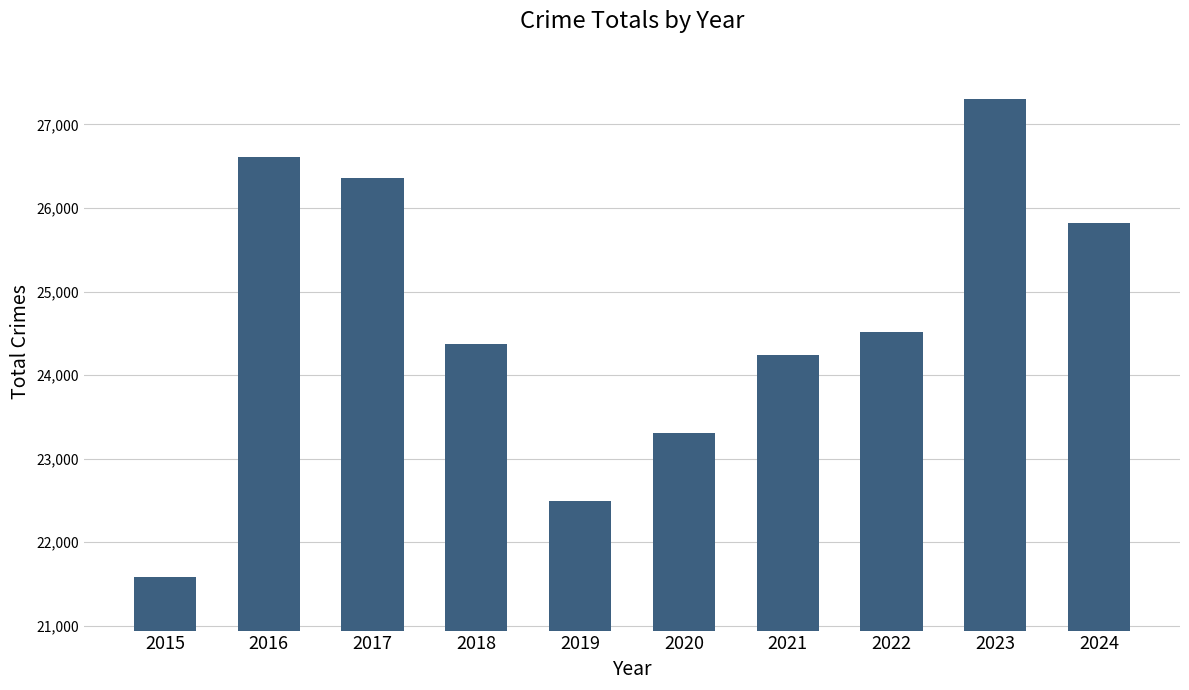

The chart shows a value of 26355 at 2017. True or false?

True